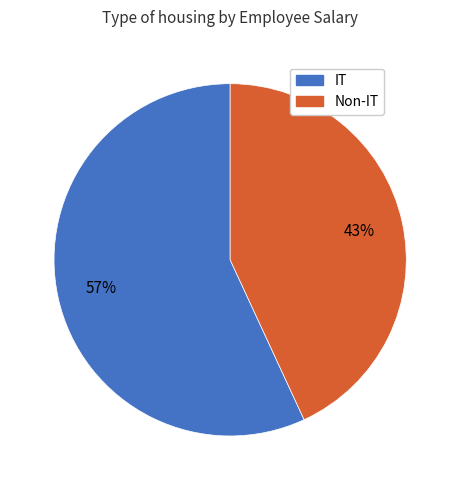

To the nearest percent, what is the difference between the largest and smallest slice percentages?

14%